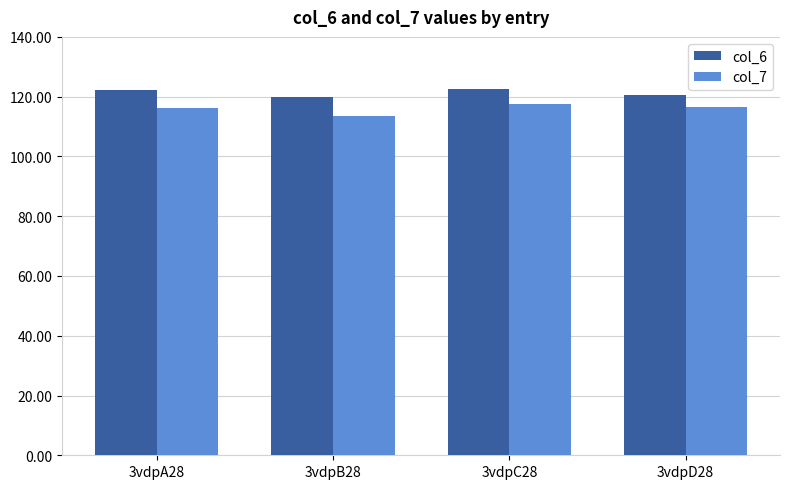

Which series changed the most between 3vdpB28 and 3vdpD28?

col_7